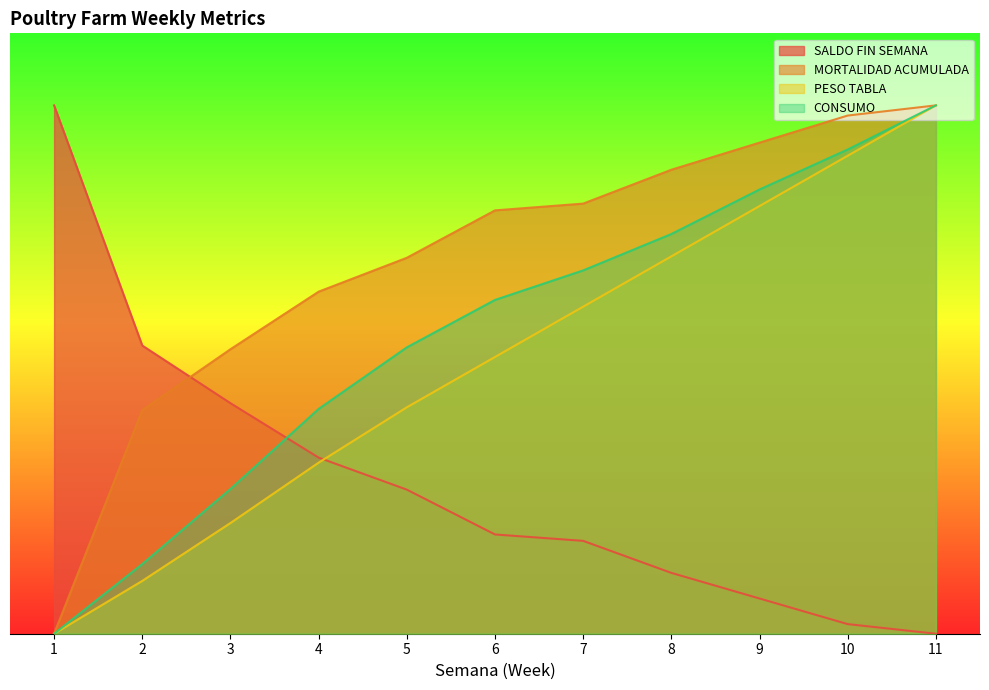

At how many categories does at least one series exceed 191?

11